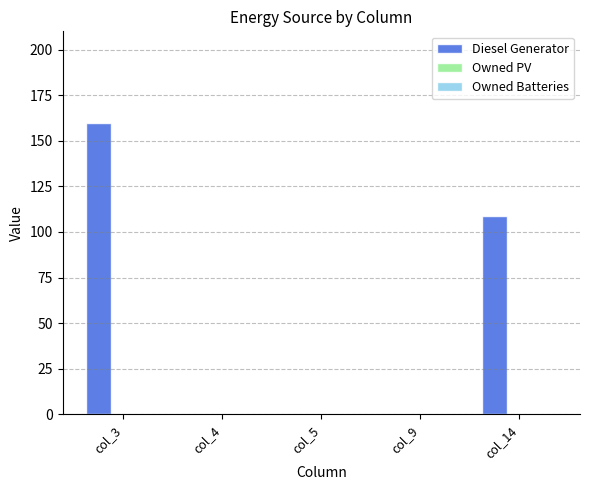

Which category has the highest value across all series?

col_3